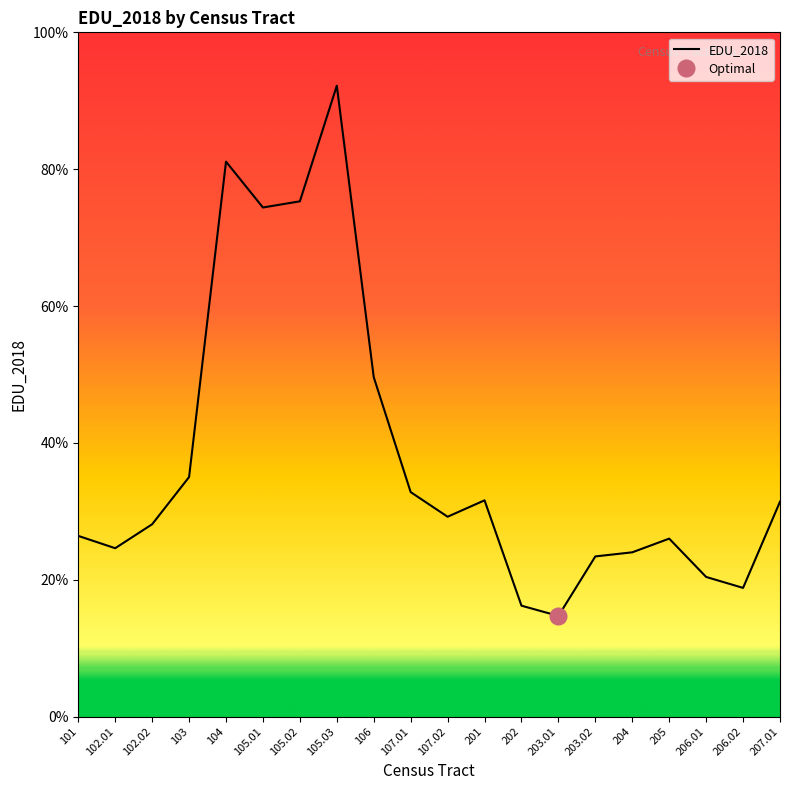

How many categories are shown in the chart?

20